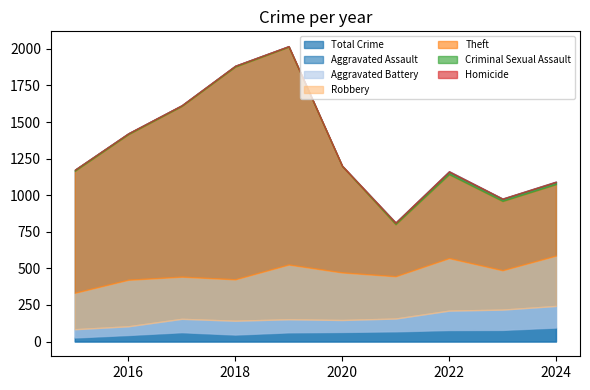

Which series ends up on top after the final intersection of Homicide and Criminal Sexual Assault?

Criminal Sexual Assault